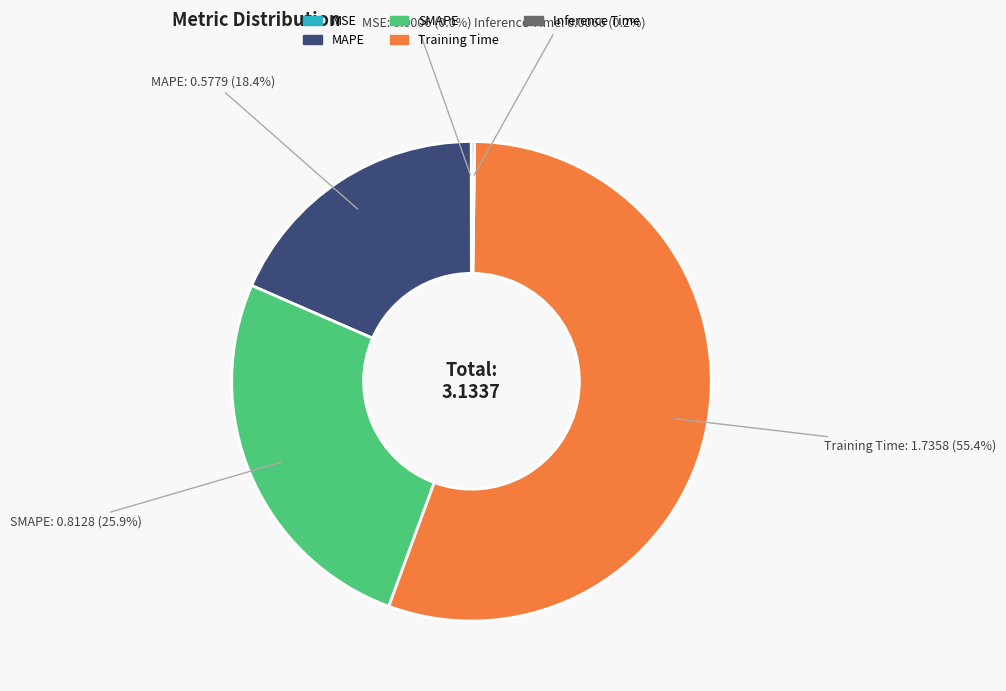

Does any single category account for the majority?

Yes